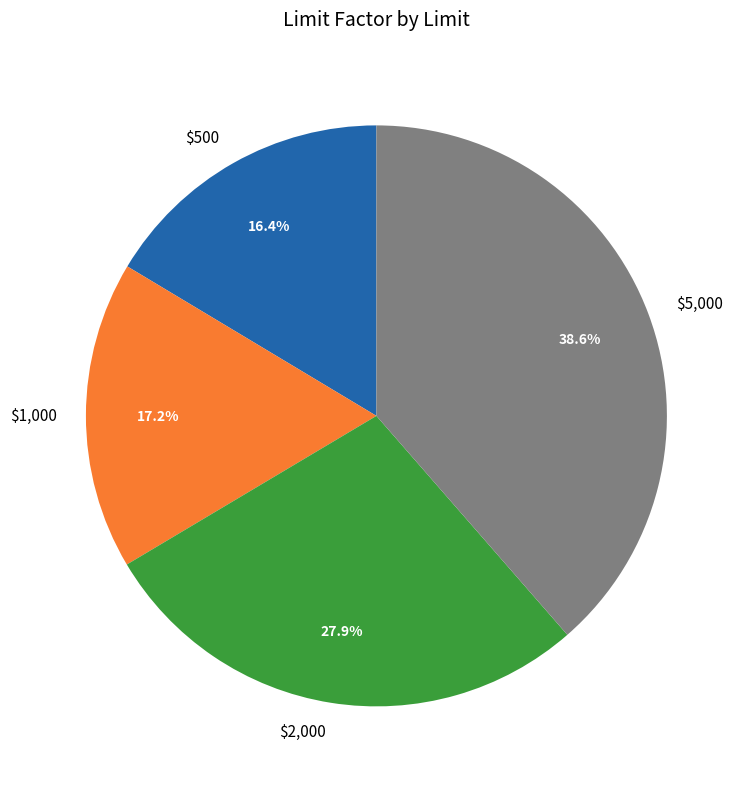

How many segments does this pie chart have?

4